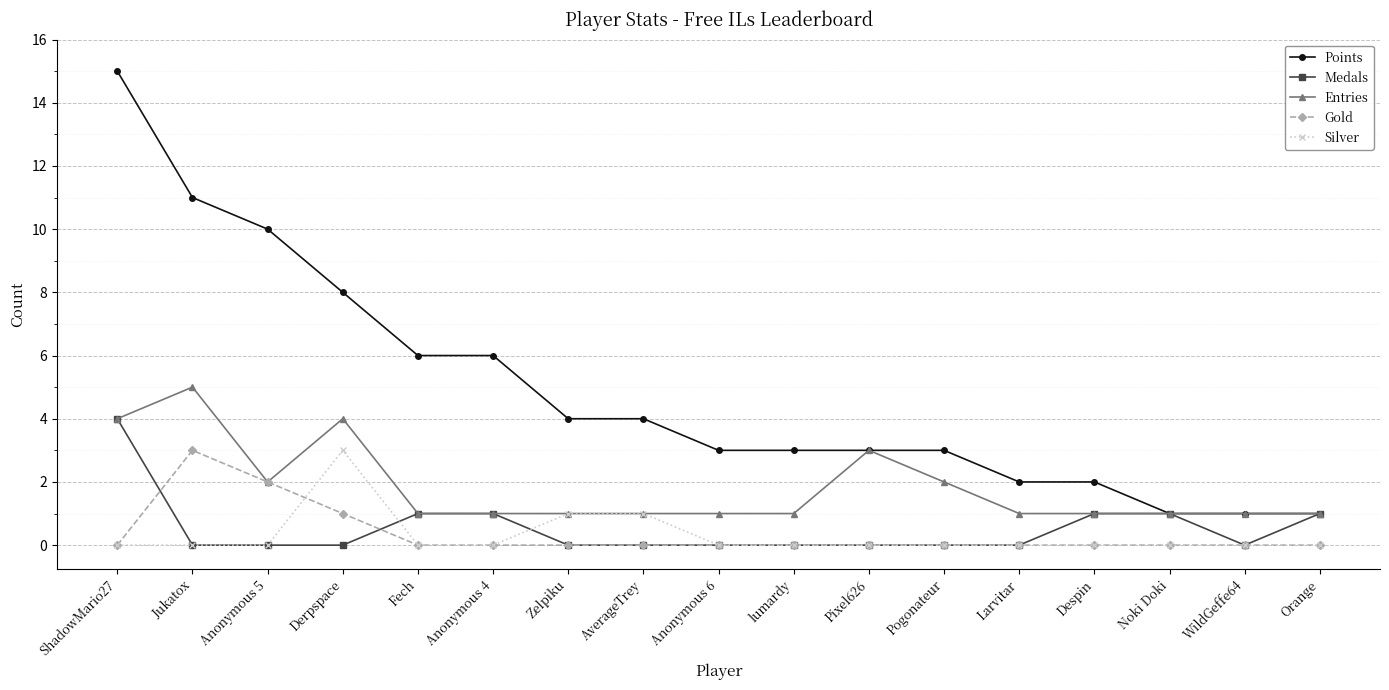

What value does the Entries series have at ShadowMario27?

4